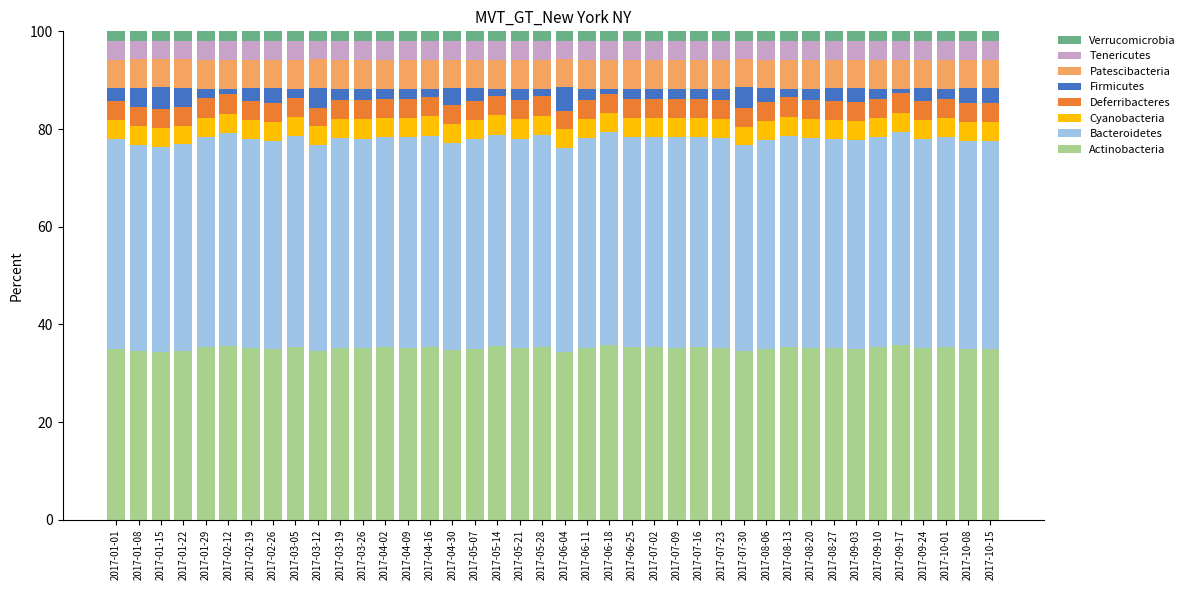

What is the maximum value for Actinobacteria?

35.7